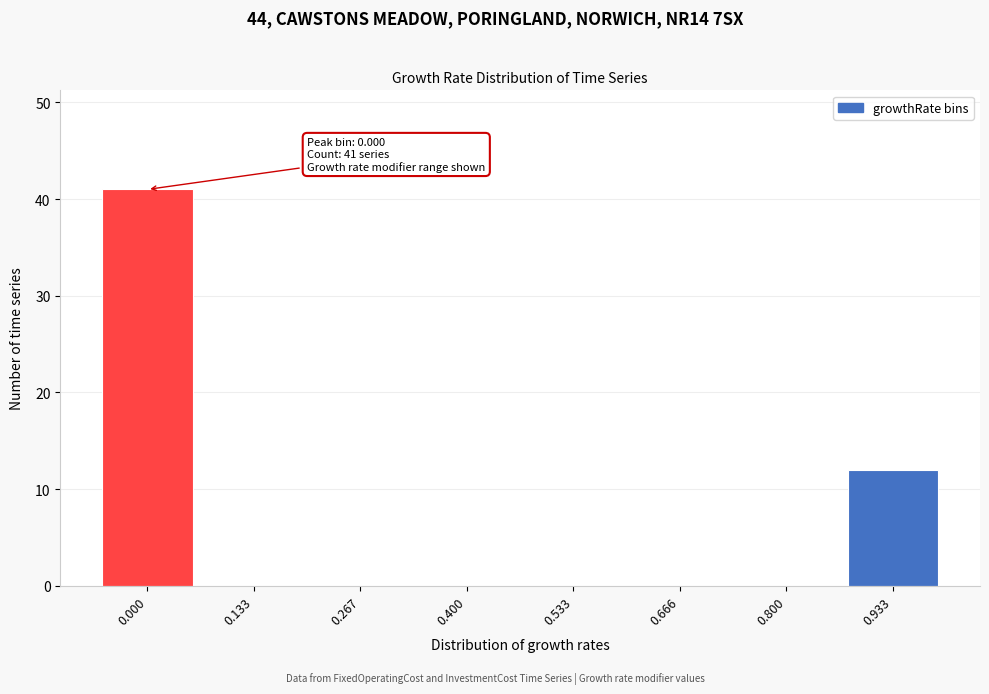

Reading right to left, list all the values displayed in this chart.

0.933=12	0.800=0	0.666=0	0.533=0	0.400=0	0.267=0	0.133=0	0.000=41